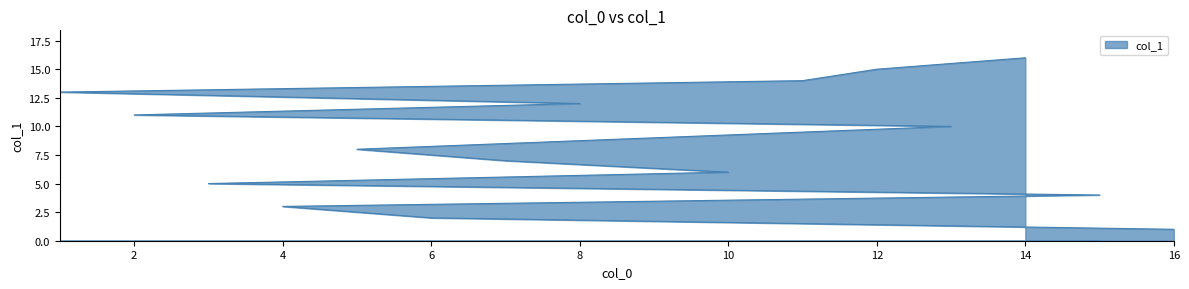

Which category has the highest value across all series?

14